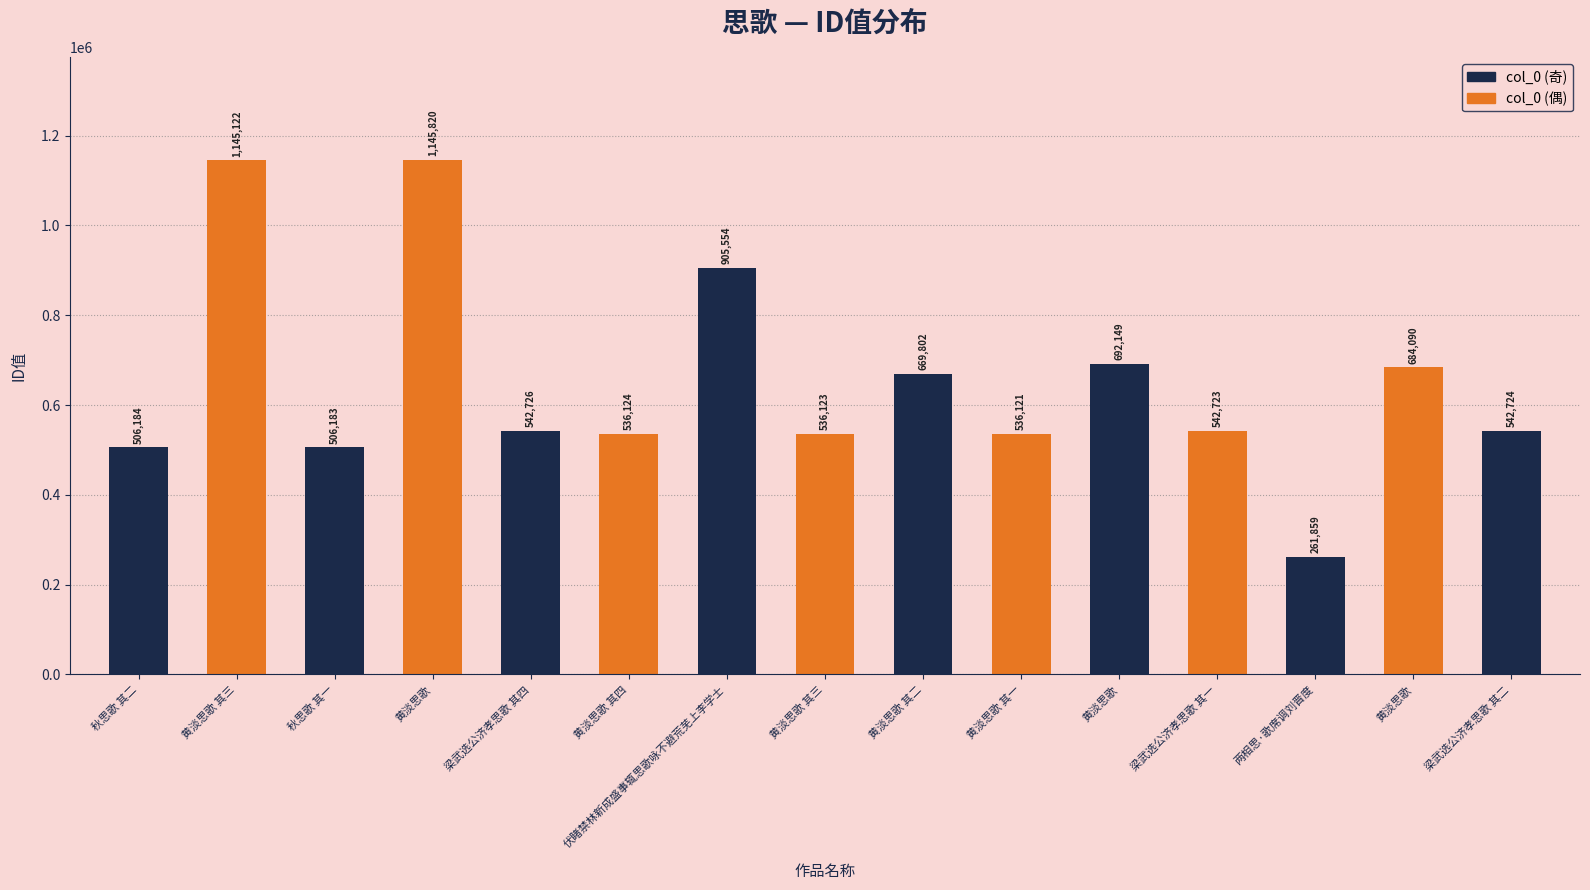

Does the chart contain any negative values?

No